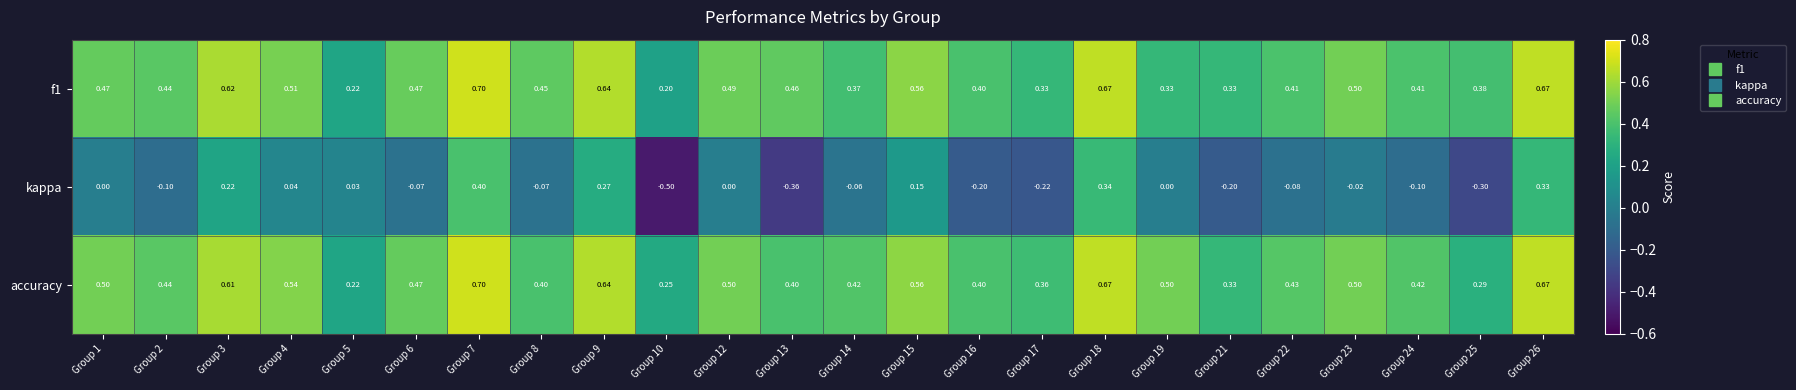

Which series has the largest range (max minus min)?

kappa